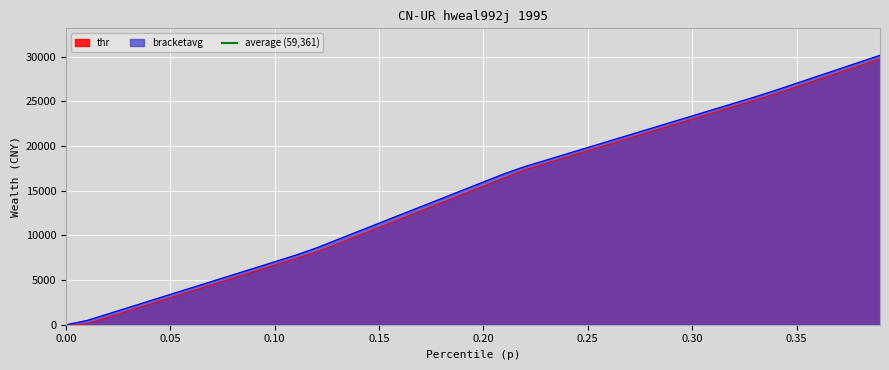

What is the maximum value for thr?

29766.0